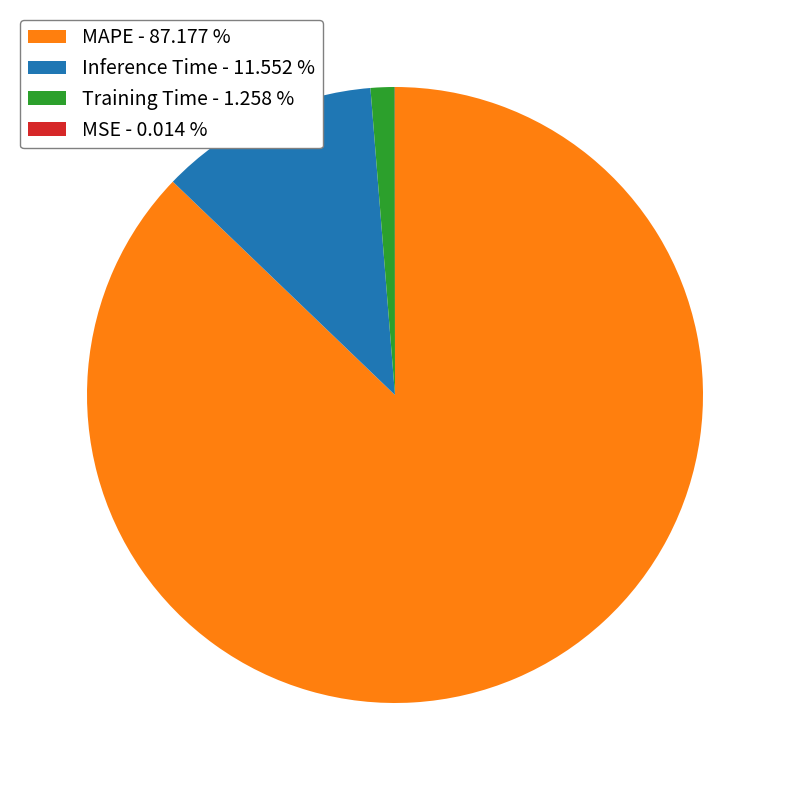

The Inference Time slice represents 12% of the pie. True or false?

True